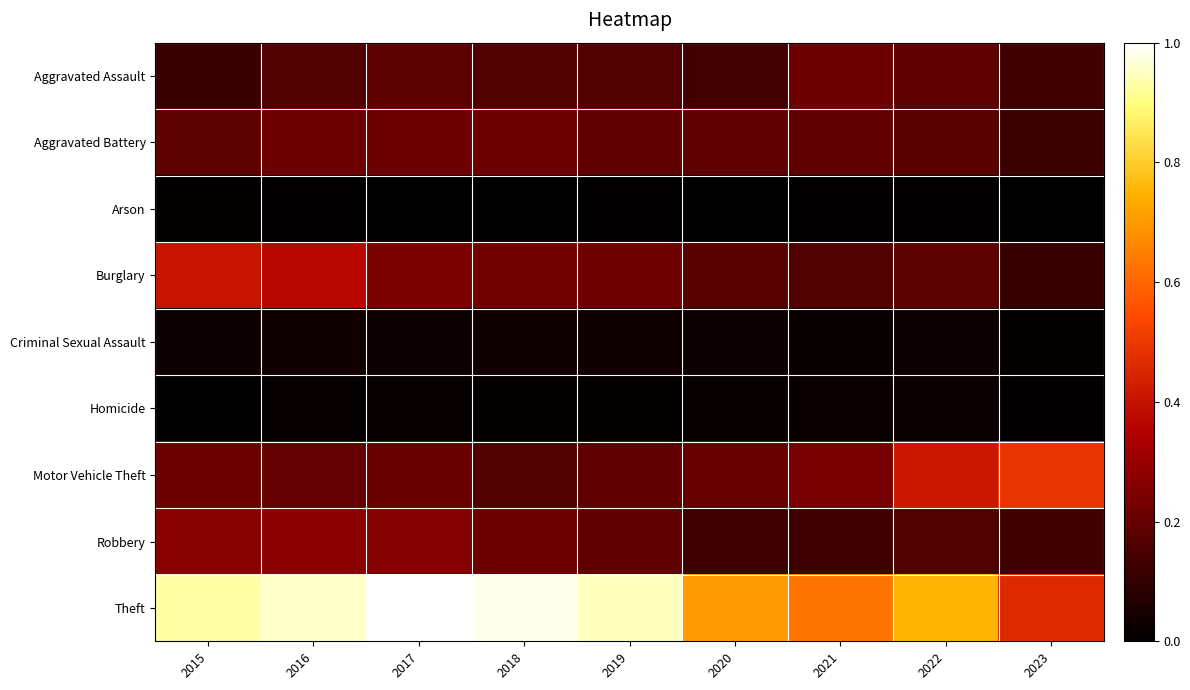

What is the total value across all series at 2023?

1.4